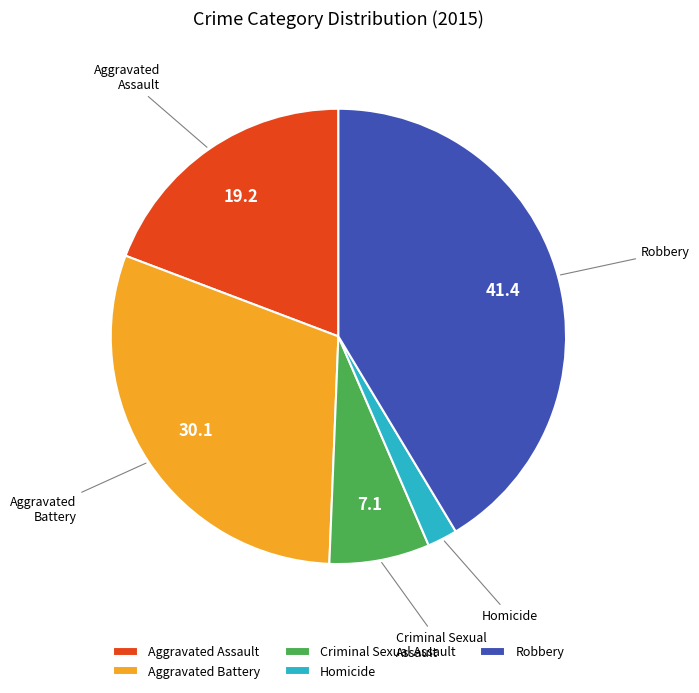

Is it true that Homicide is 2% of the pie?

True